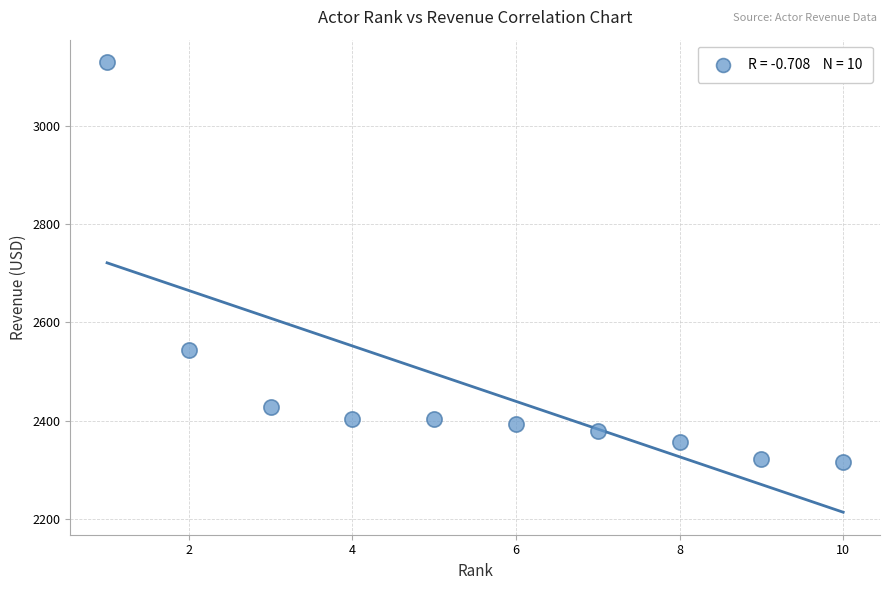

What is the average Y value?

2467.4